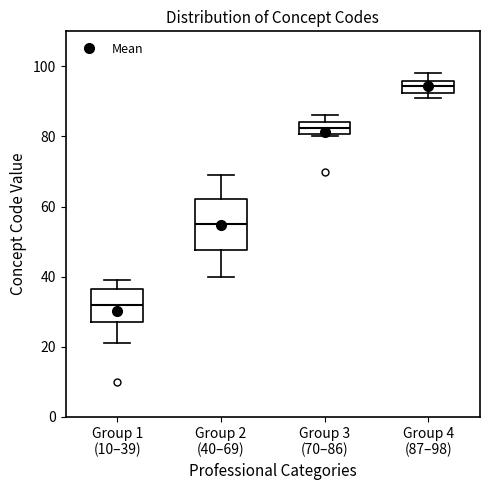

Where is the lower edge of the box for Group 4 (87–98) on the y-axis? The values are not printed on the chart, so give them approximately, as read against the axis.

92